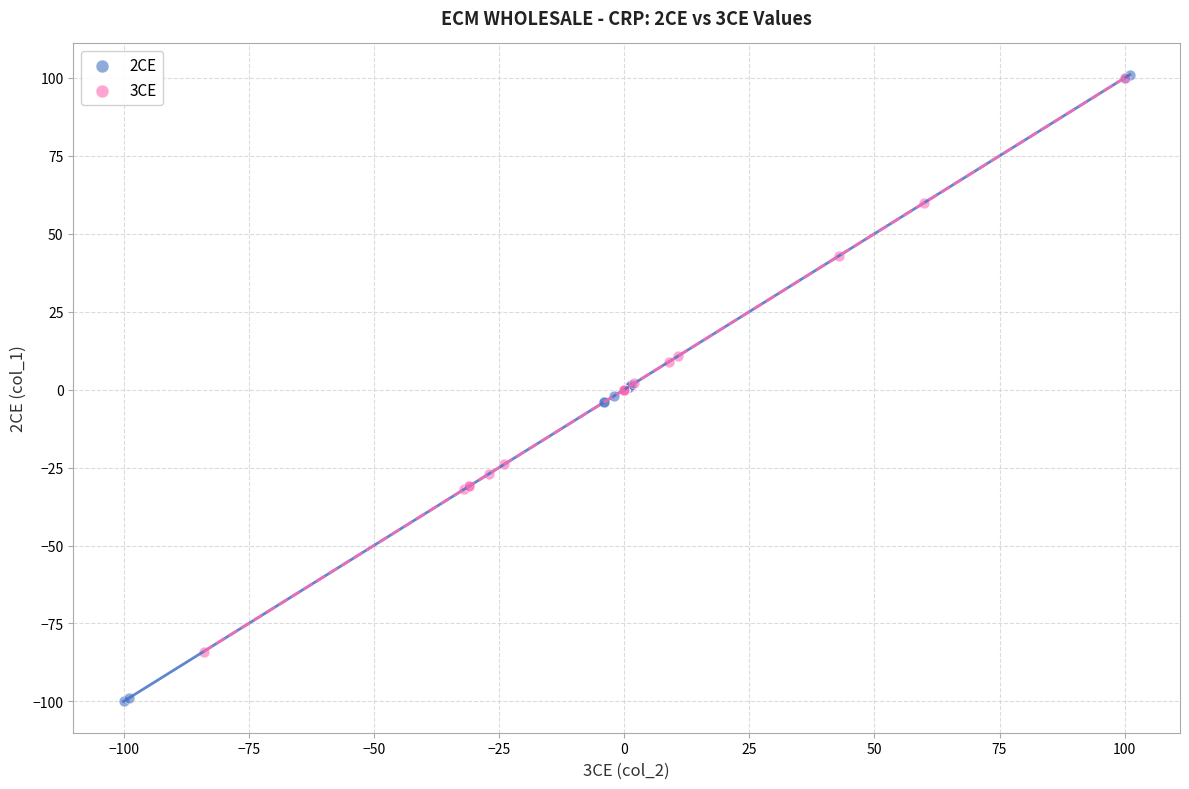

Which series contains the lowest Y value?

2CE